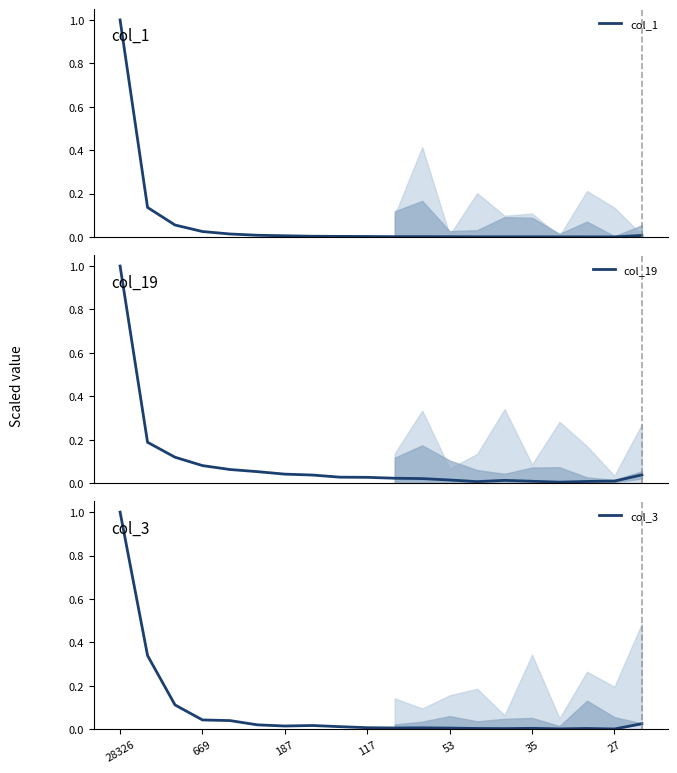

In col_19, how many points are higher than both neighbors (excluding endpoints)?

1